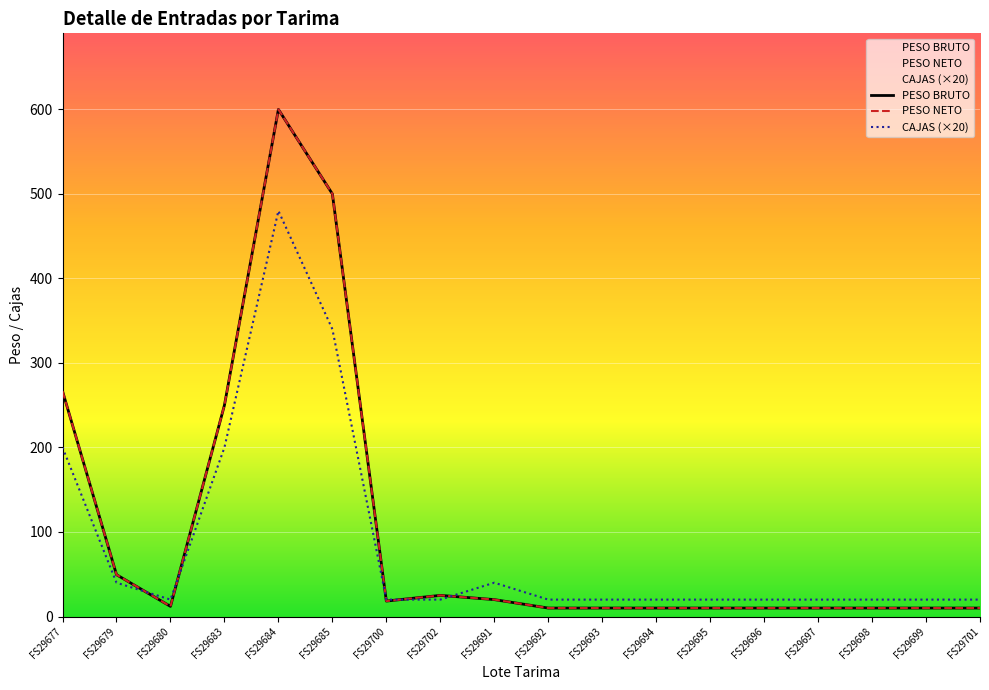

At which category does CAJAS (×20) reach its first local peak?

FS29684